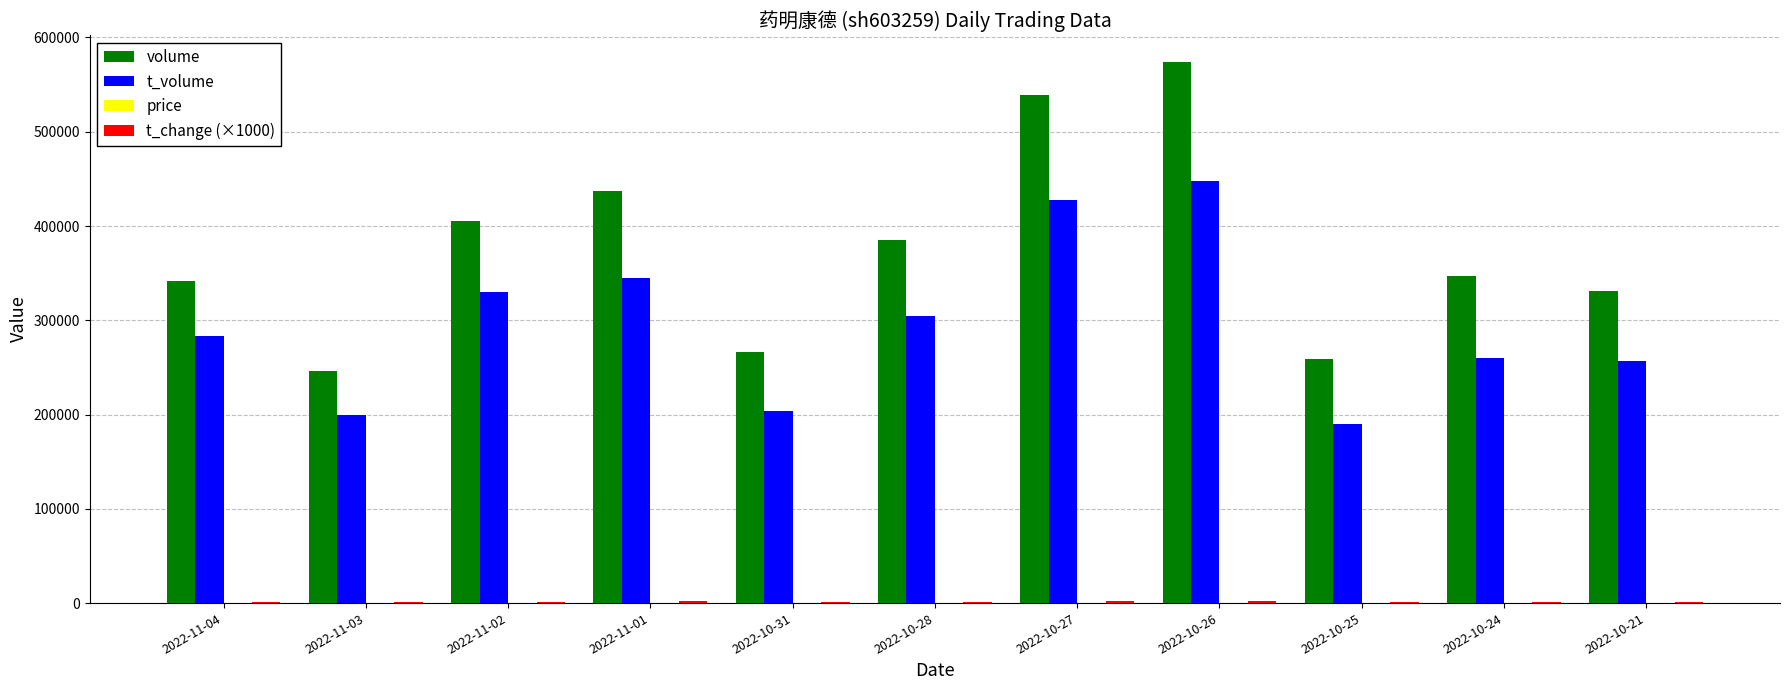

Are the bars horizontal?

No